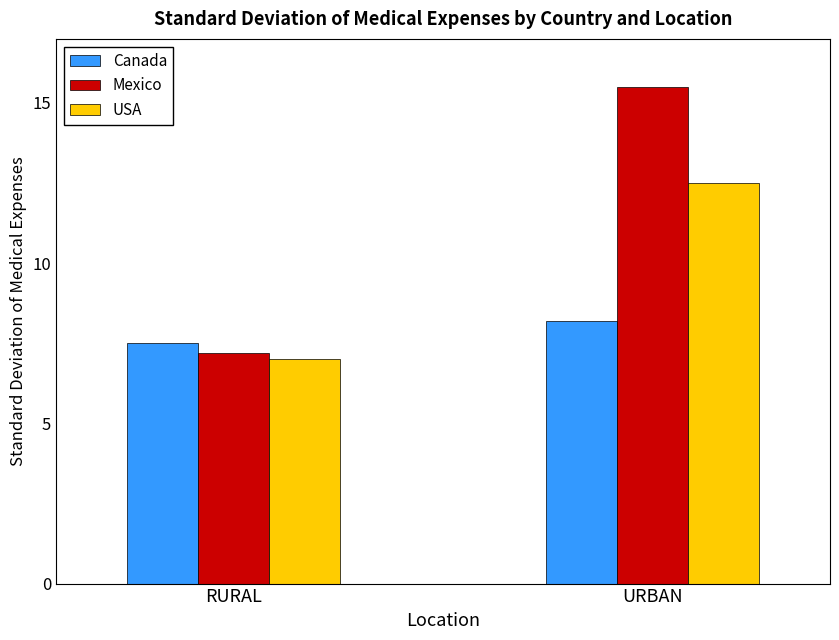

Which series changed the most between RURAL and URBAN?

Mexico